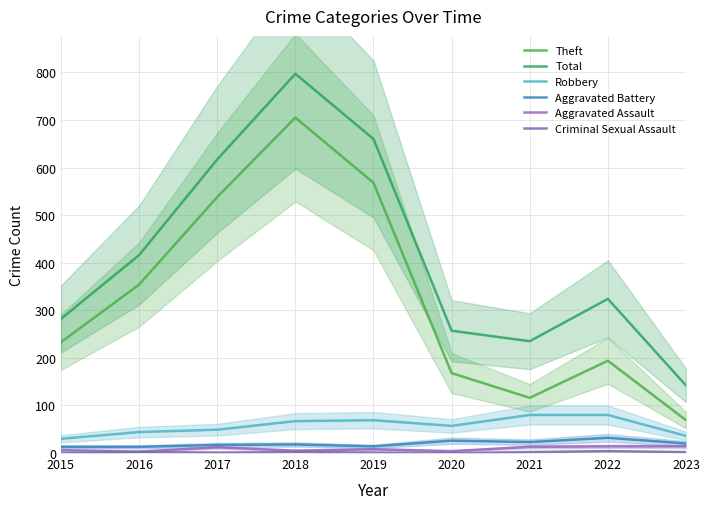

How many interior local valleys does the Aggravated Assault series have?

3